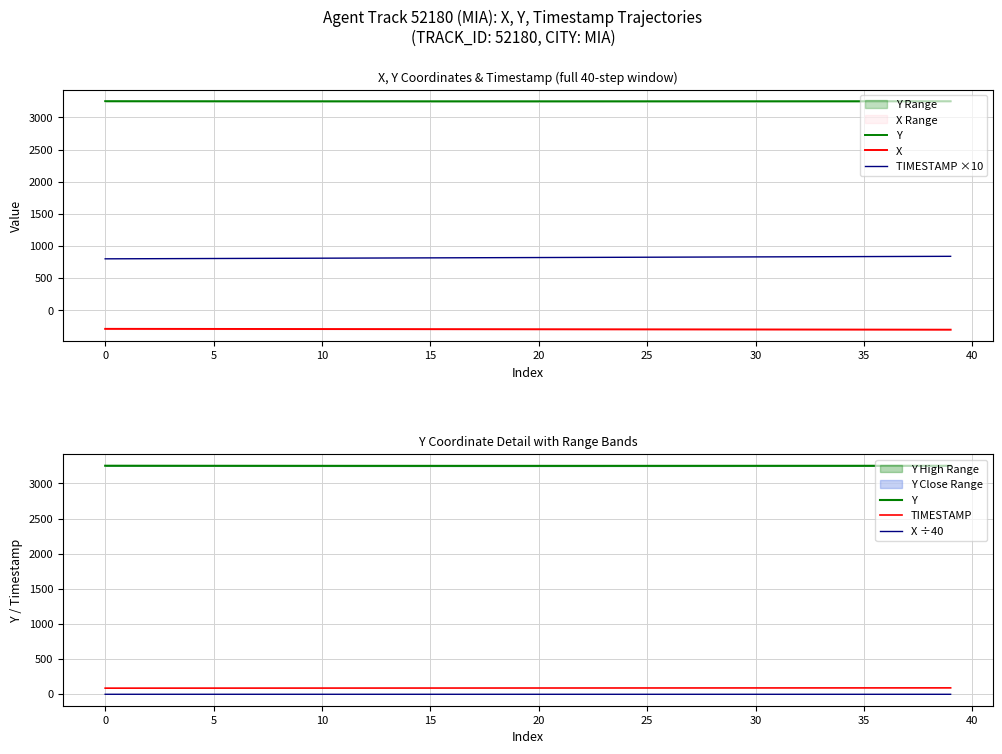

How many values in the X series exceed -295?

19